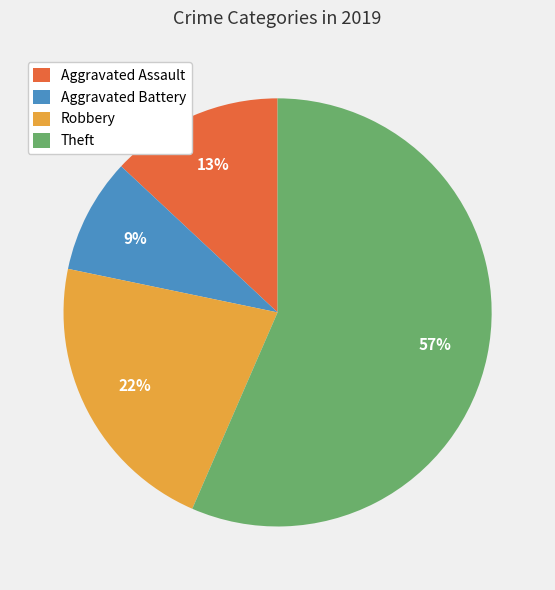

Between Robbery and Theft, which is larger?

Theft